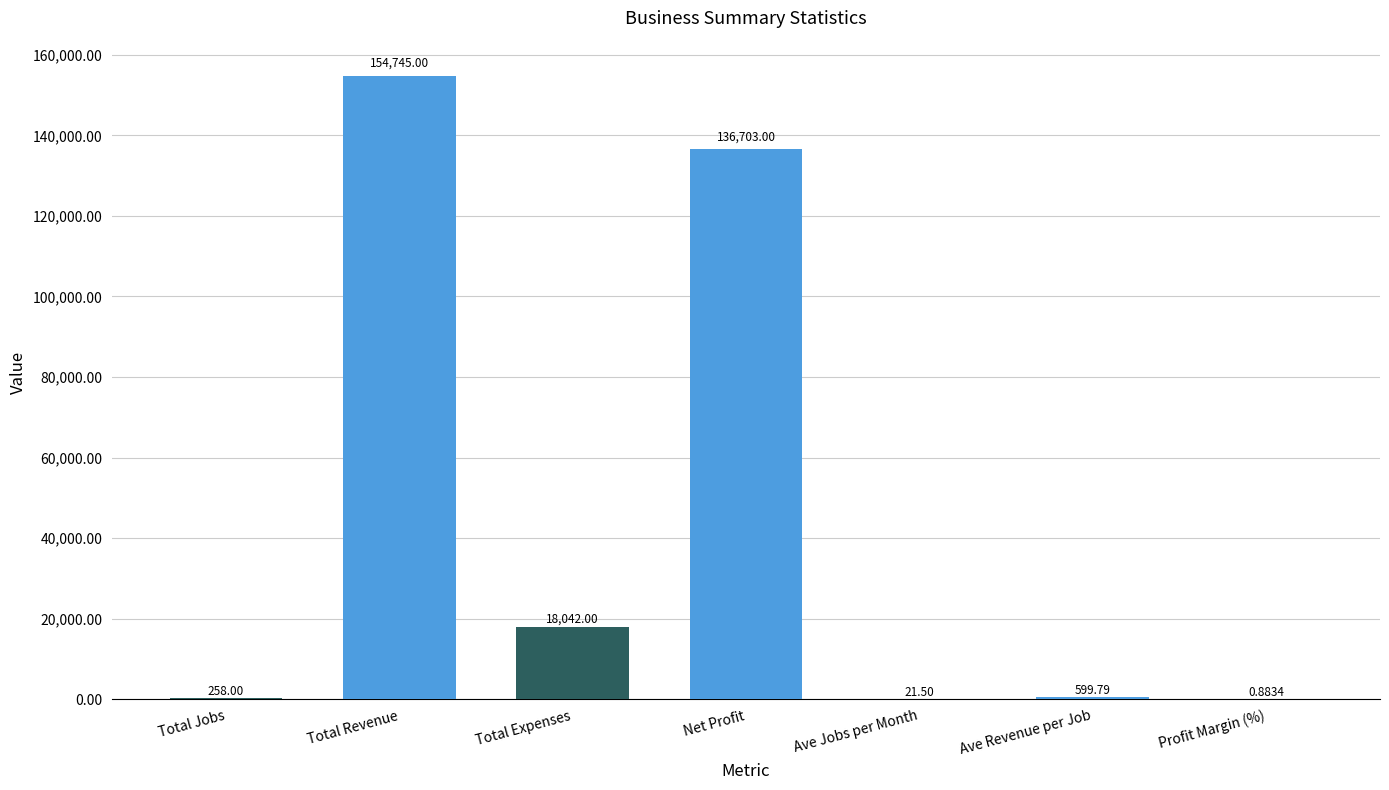

Which has a higher value, Total Expenses or Profit Margin (%)?

Total Expenses